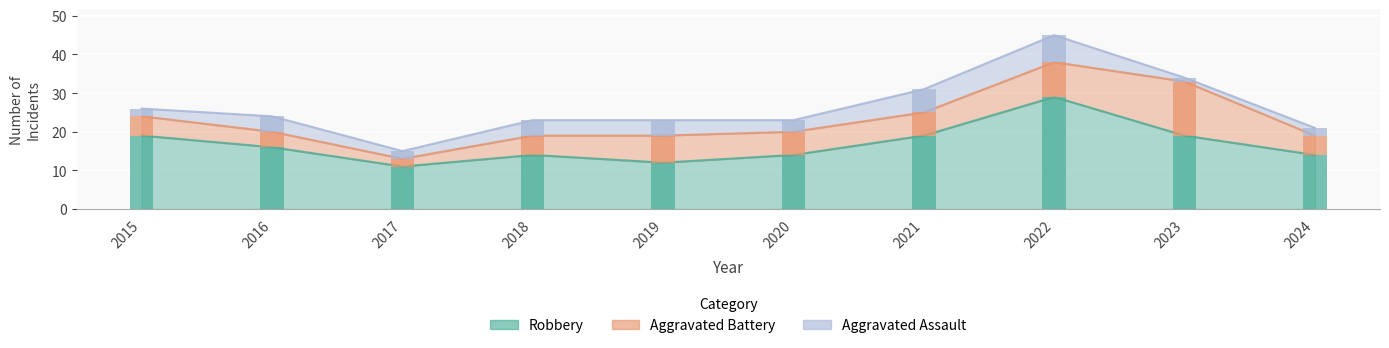

Which series has the widest spread of values?

Robbery